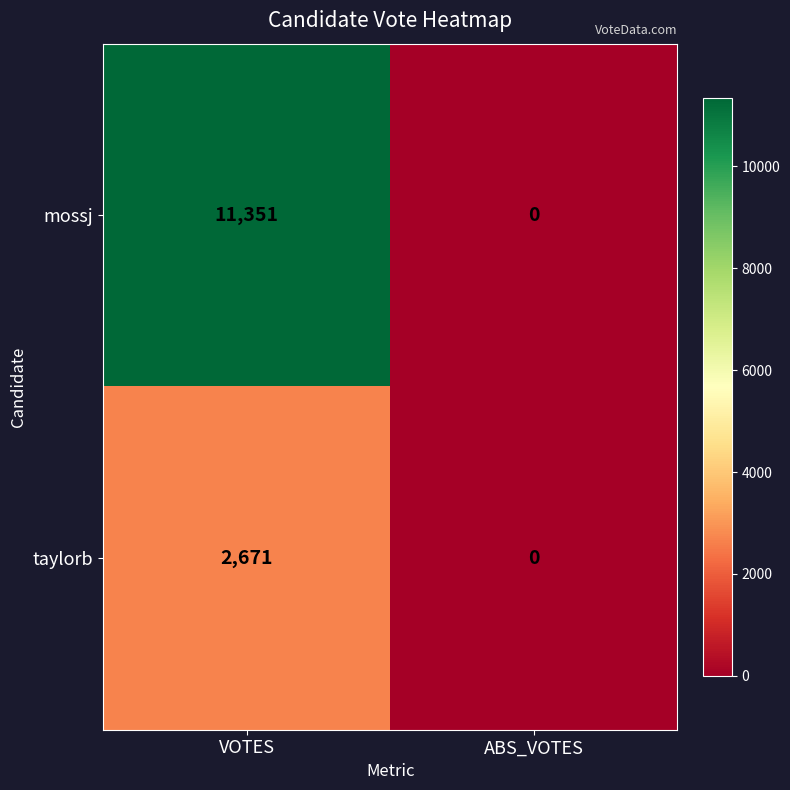

True or false: mossj has a value of 2431 at VOTES.

False